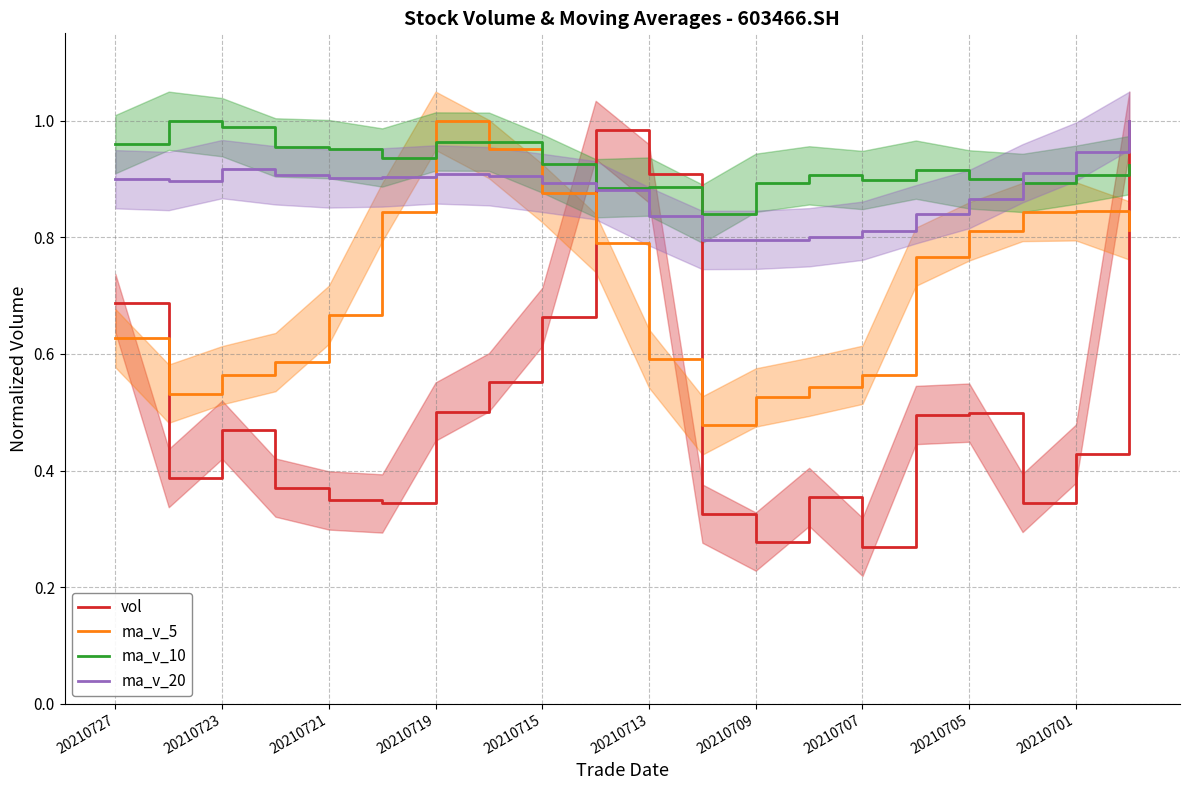

What is the value of the ma_v_10 point at the 15th from the left?

0.9